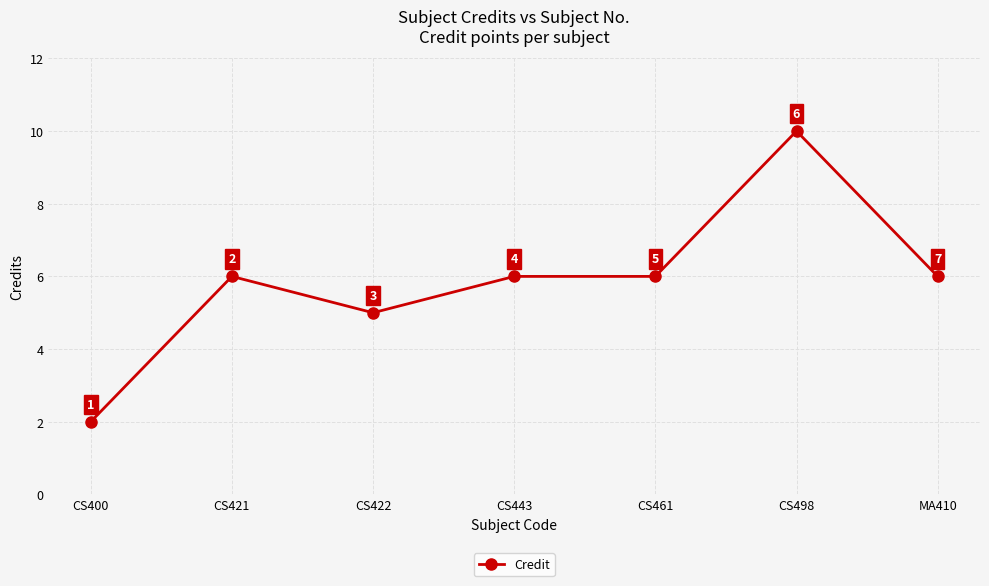

The chart shows a value of 9 at CS421. True or false?

False